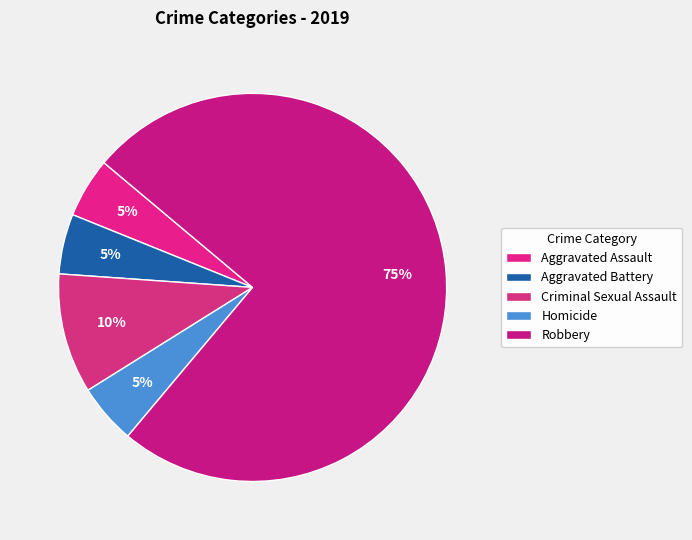

To the nearest percent, what is the combined percentage of Homicide and Aggravated Assault?

10%